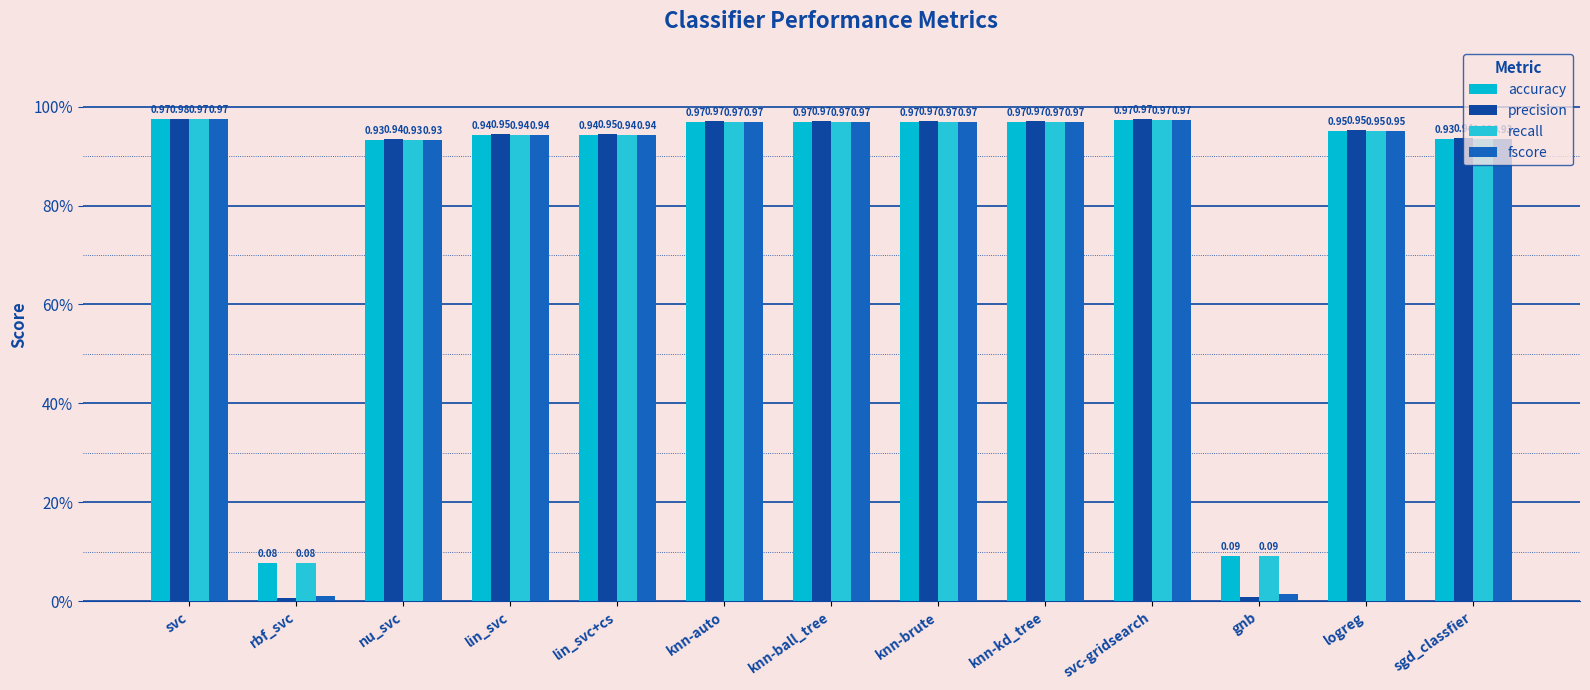

Does the chart contain any negative values?

No